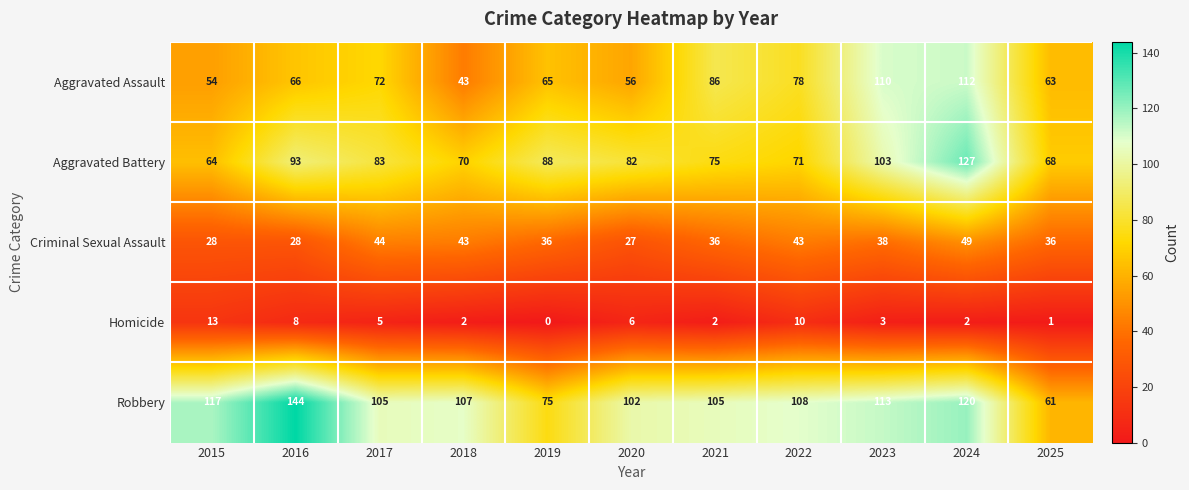

Which series has the largest range (max minus min)?

Robbery